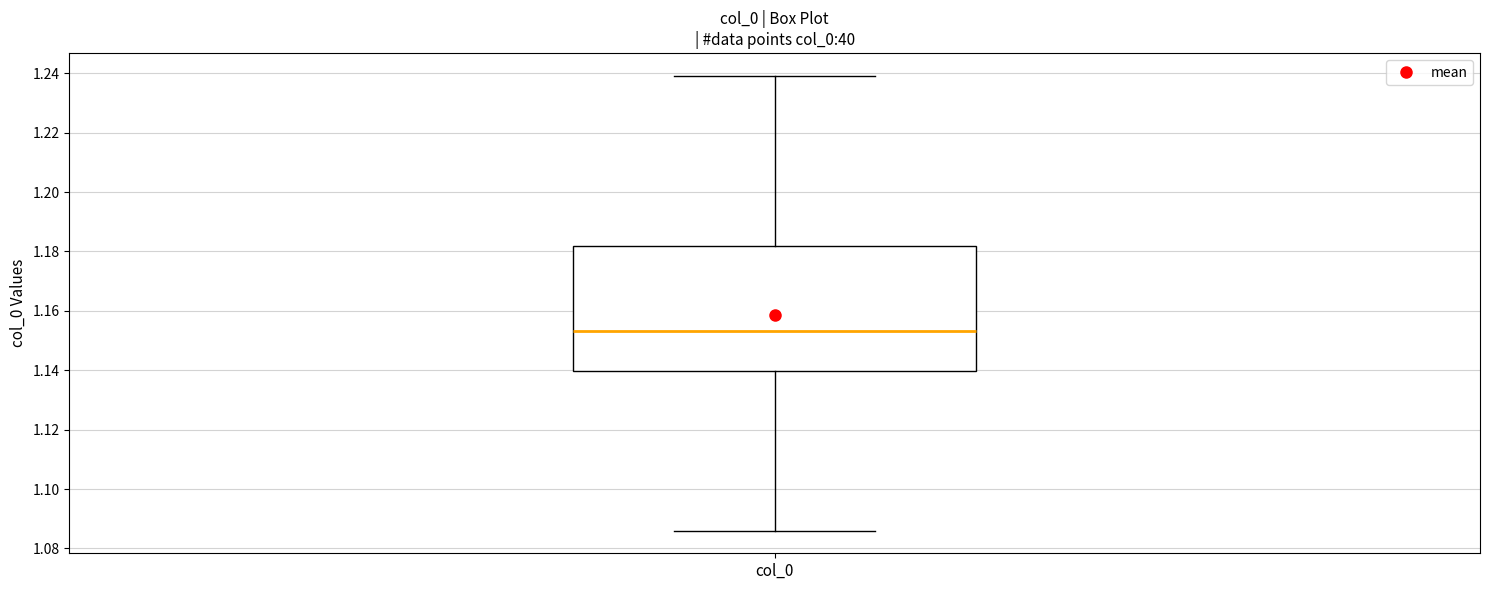

Where does the upper whisker of the box for col_0 end on the y-axis? The values are not printed on the chart, so give them approximately, as read against the axis.

1.240